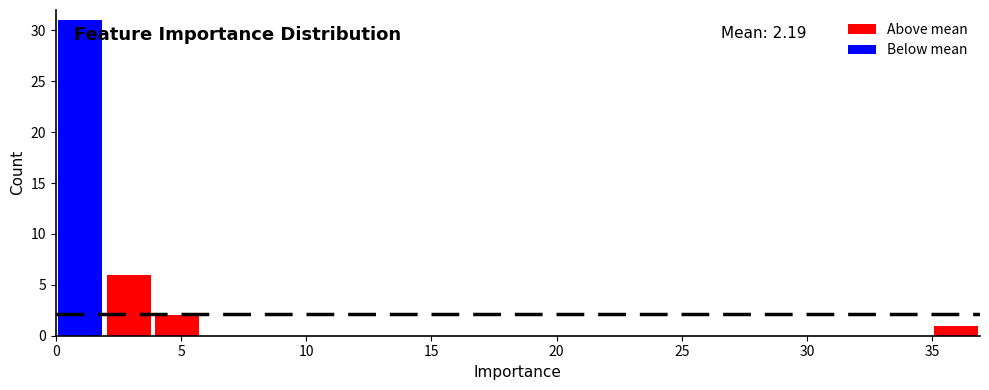

Around what value on the x-axis is the tallest bar? Give the approximate position of its centre, as read against the axis.

1.0